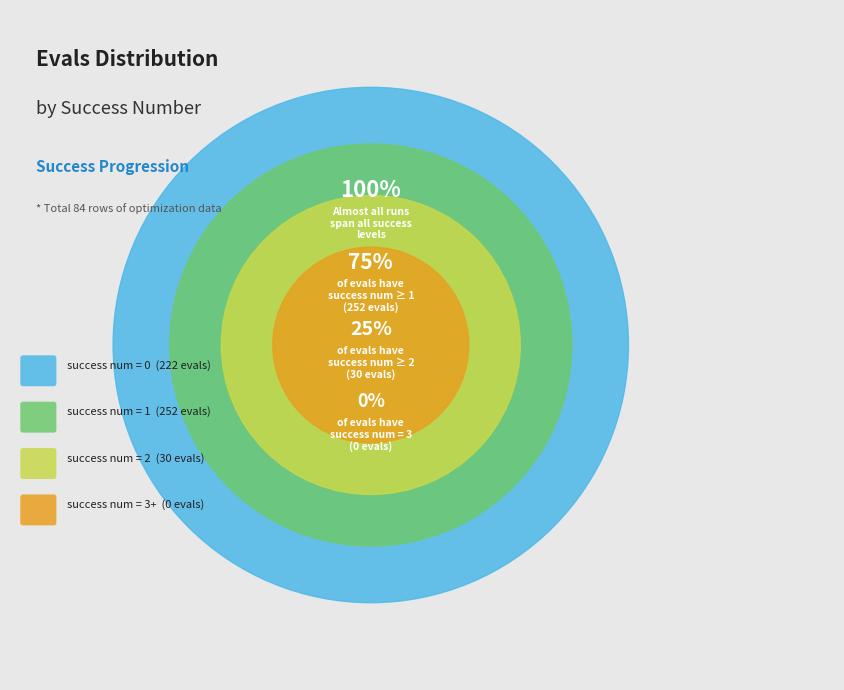

Which slice is the smallest?

3